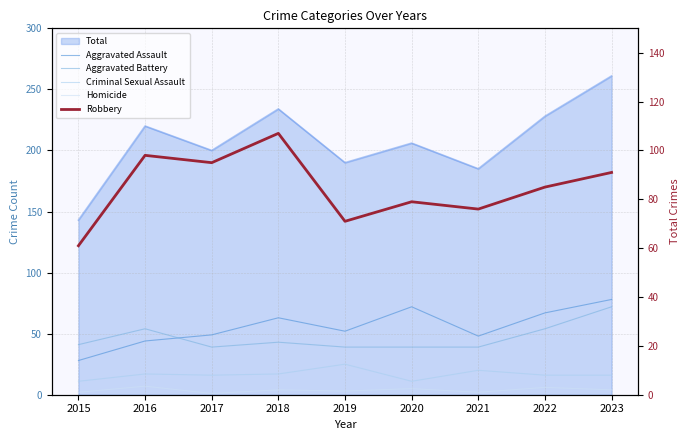

What is the average value of the Criminal Sexual Assault series?

17